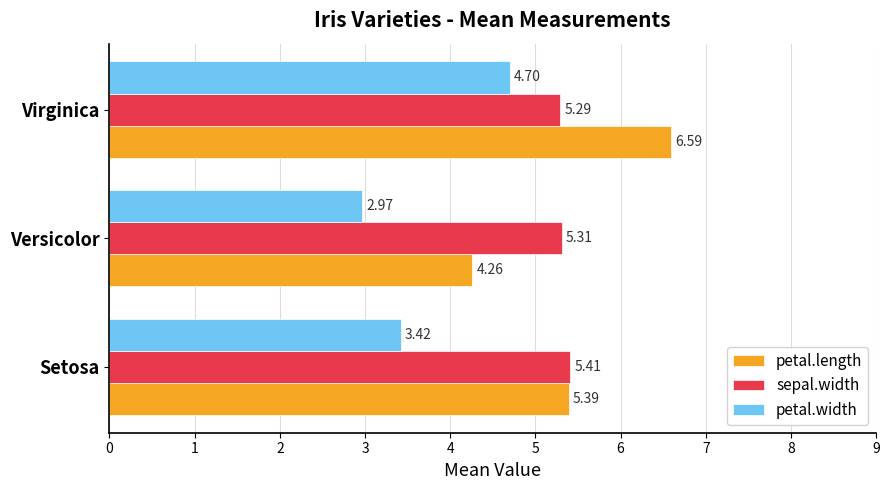

Count the petal.length values in the range 4 to 6.

2